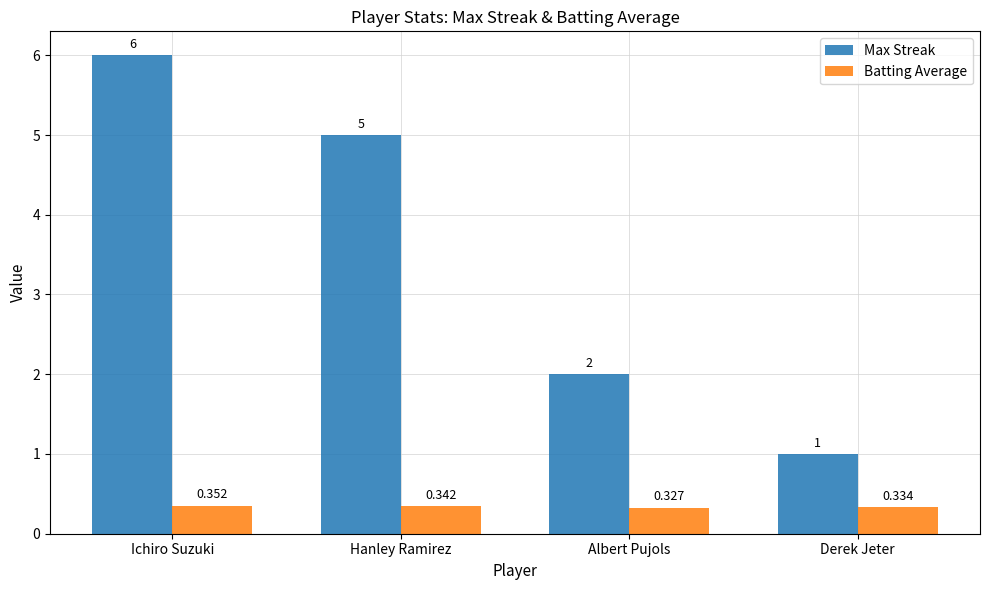

What are all the series names shown in the legend?

Max Streak, Batting Average